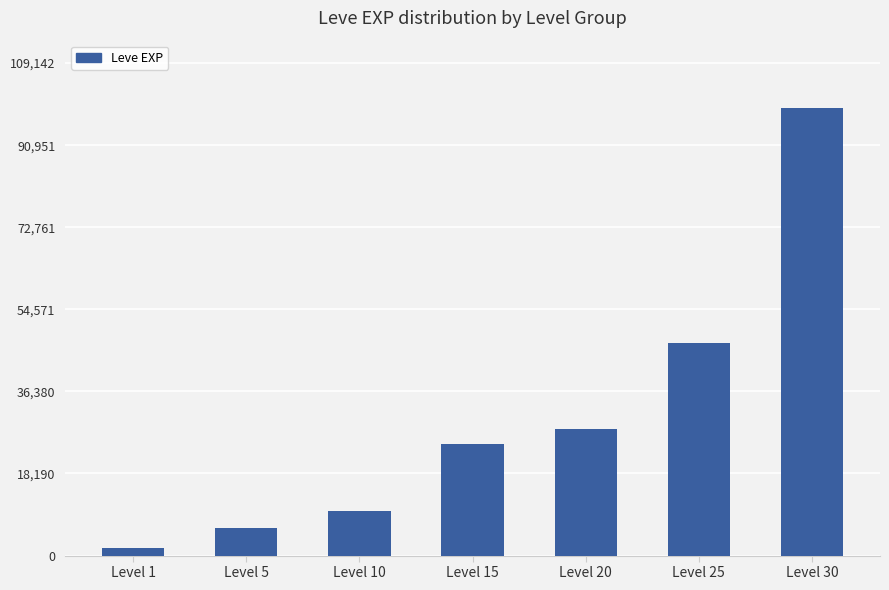

List the labels in order of value, largest first.

Level 30, Level 25, Level 20, Level 15, Level 10, Level 5, Level 1